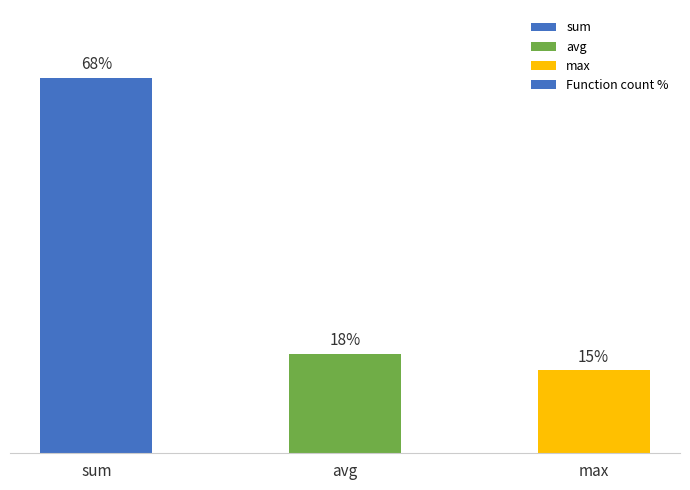

Which has a higher value, avg or max?

avg